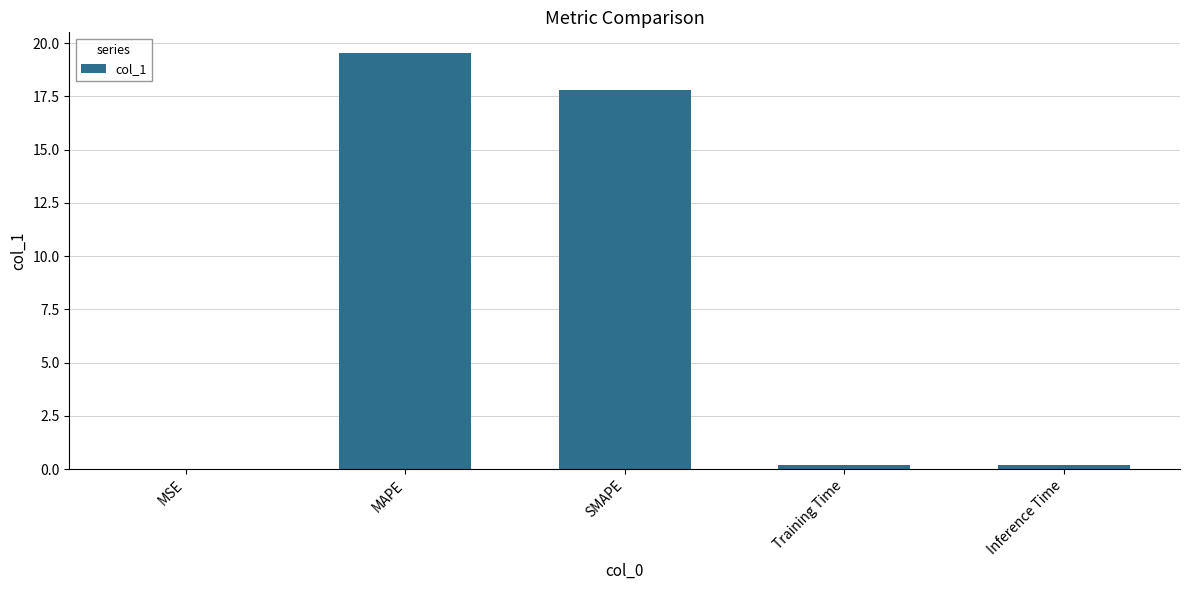

What is the average value?

7.5